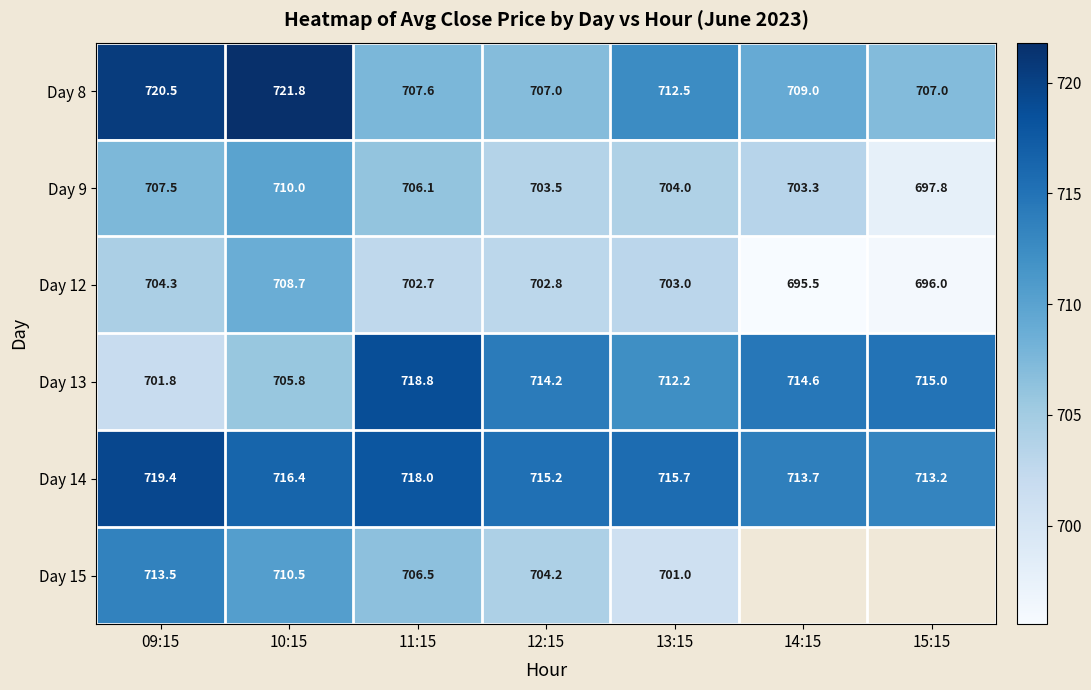

What is the approximate value of Day 14 at 14:15?

713.7